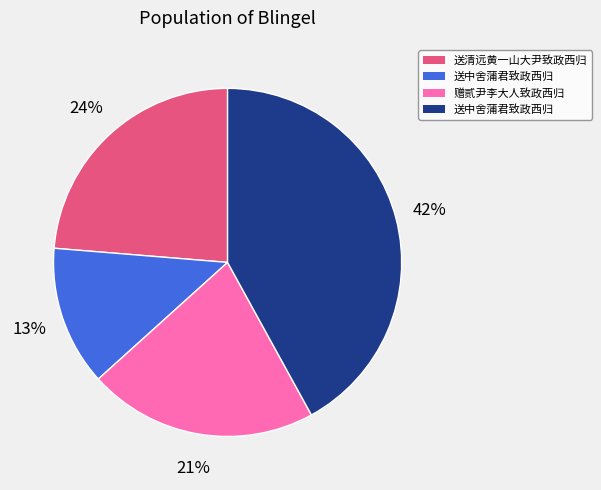

To the nearest percent, what is the difference between the largest and smallest slice percentages?

29%